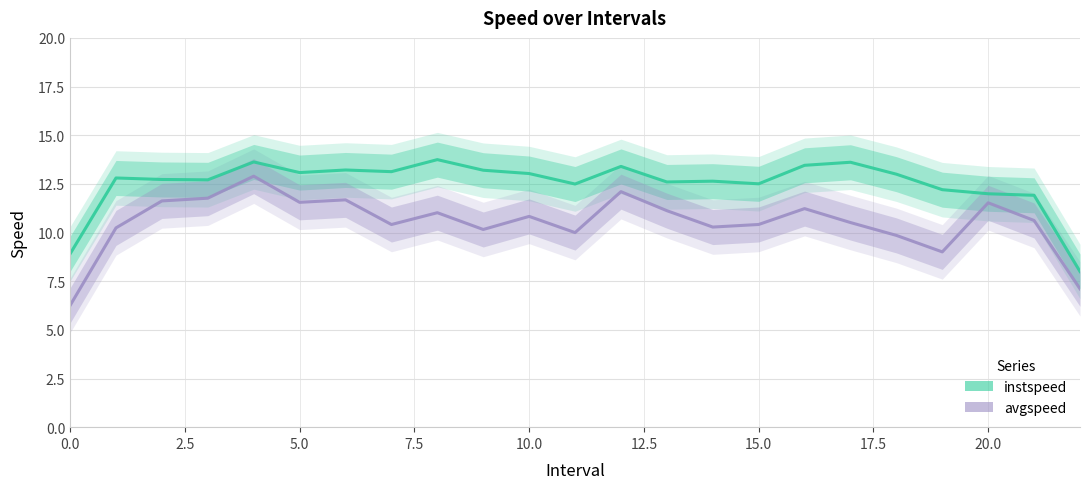

Reading right to left, transcribe all the data shown in this chart.

instspeed line: 8.0	11.9	12.0	12.2	13.0	13.6	13.5	12.5	12.6	12.6	13.4	12.5	13.0	13.2	13.7	13.1	13.2	13.1	13.6	12.7	12.7	12.8	8.9
avgspeed line: 7.1	10.6	11.5	9.0	9.9	10.5	11.2	10.4	10.3	11.1	12.1	10.0	10.8	10.2	11.0	10.4	11.7	11.6	12.9	11.8	11.6	10.2	6.3